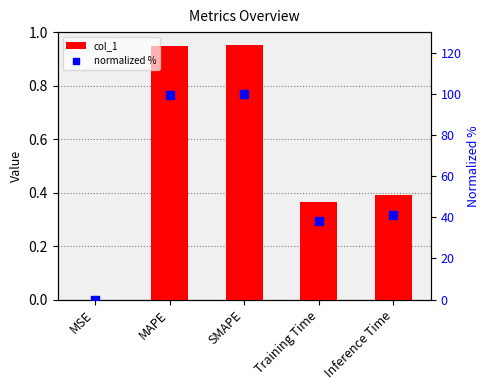

Which series has the largest total across all categories?

normalized %